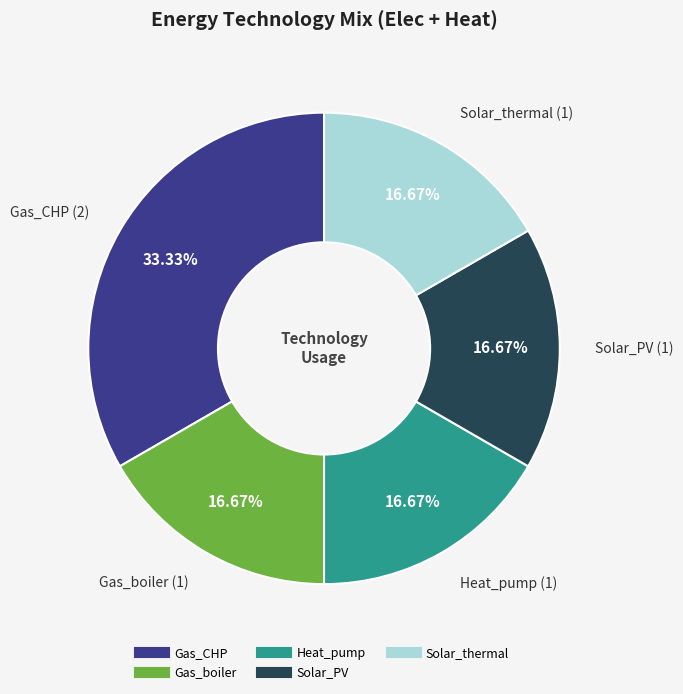

Does any single category account for the majority?

No